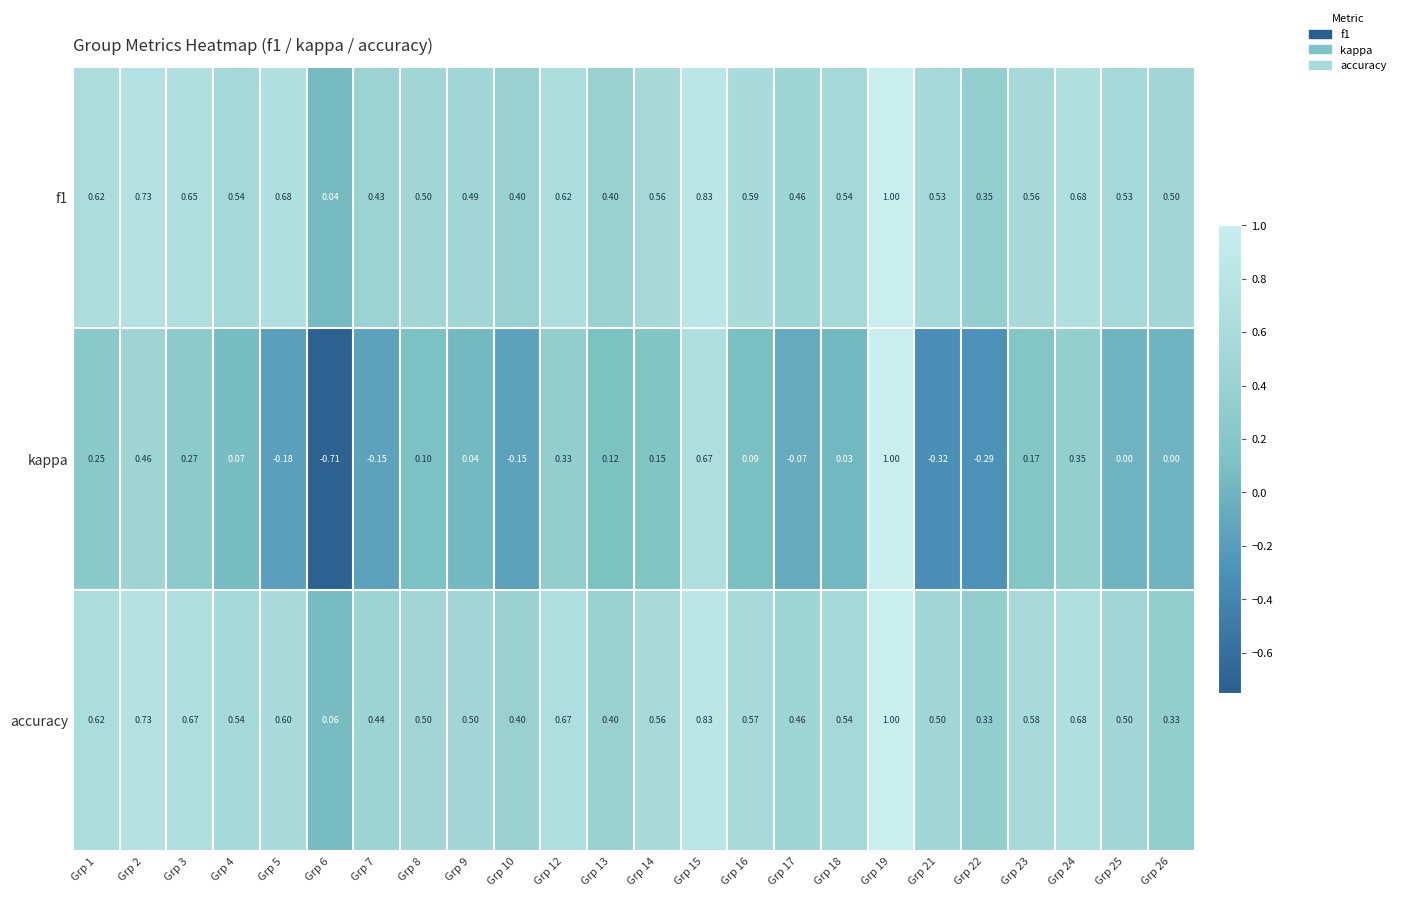

What is the greatest value displayed?

1.0